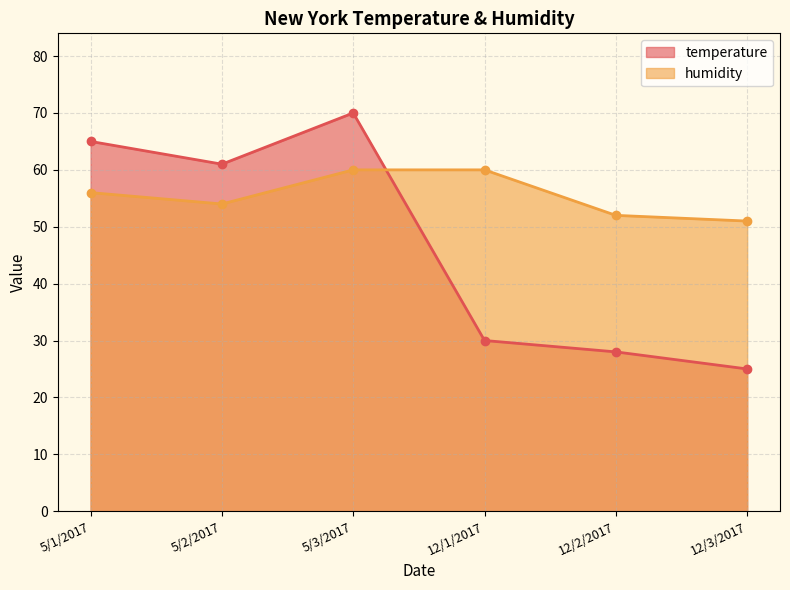

Is the value of temperature at 5/2/2017 greater than the value of humidity at 12/3/2017?

Yes